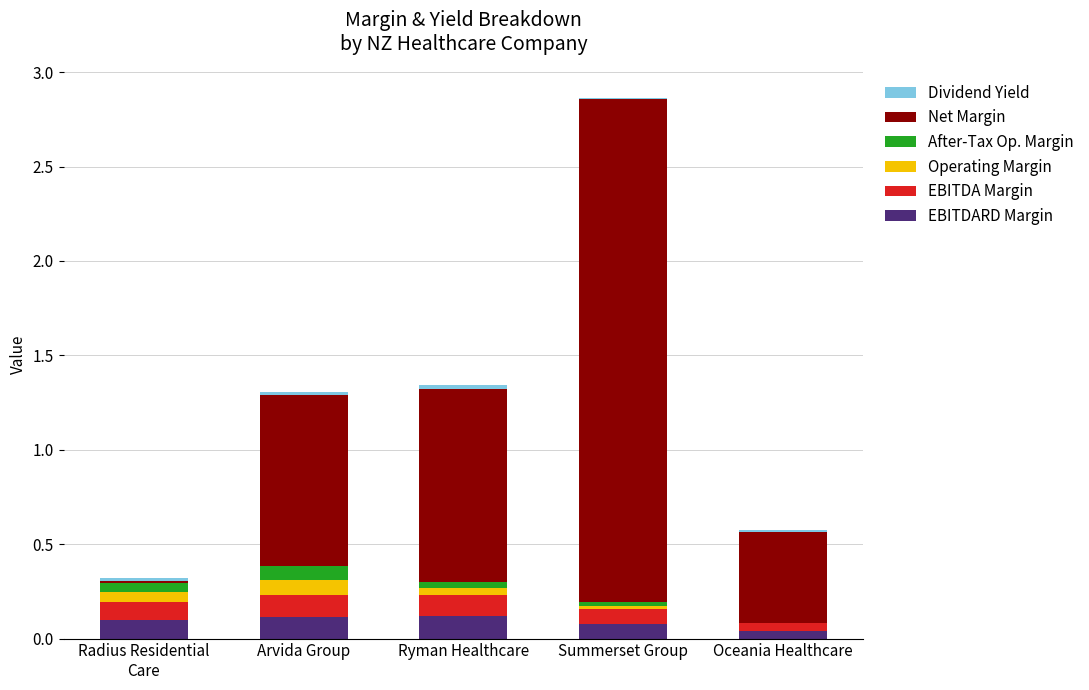

Is it true that EBITDARD Margin equals 0.1 at Arvida Group?

True